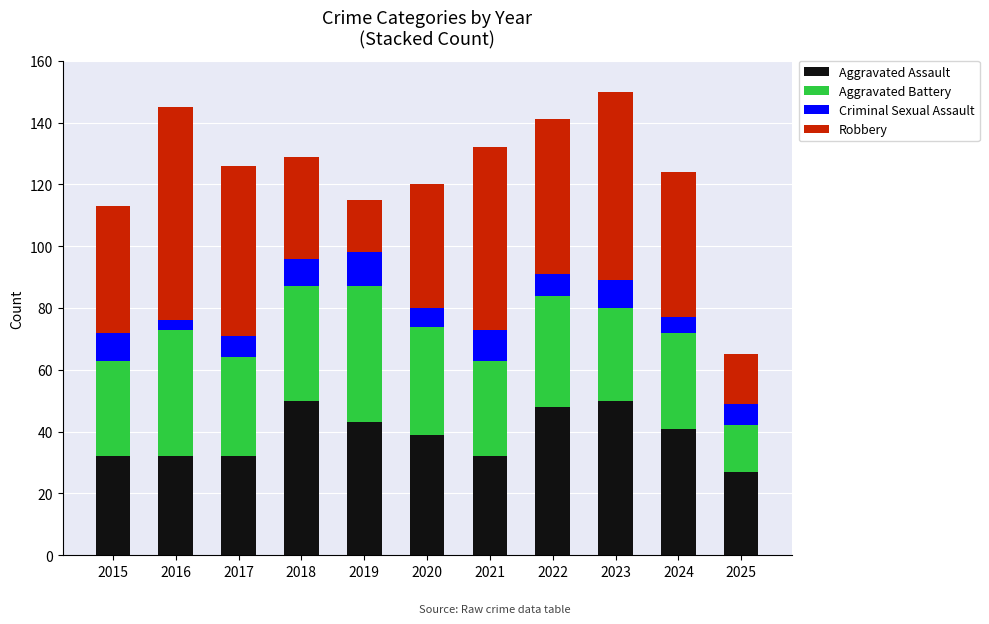

What is the highest value of the Aggravated Assault series?

50